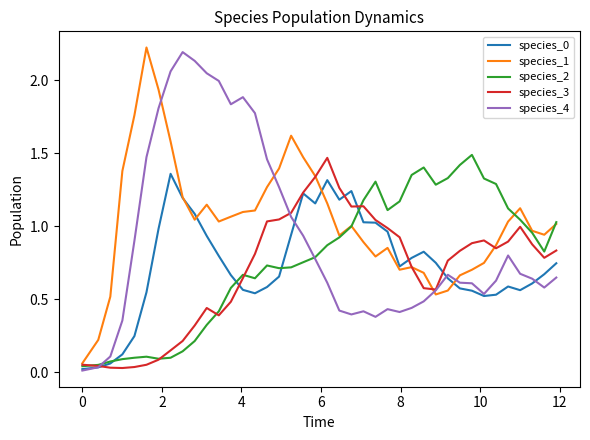

Which series has the largest total across all categories?

species_1